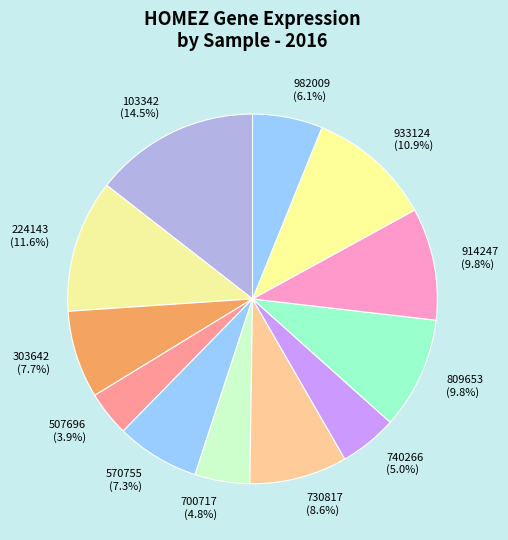

The 303642 slice represents 20% of the pie. True or false?

False